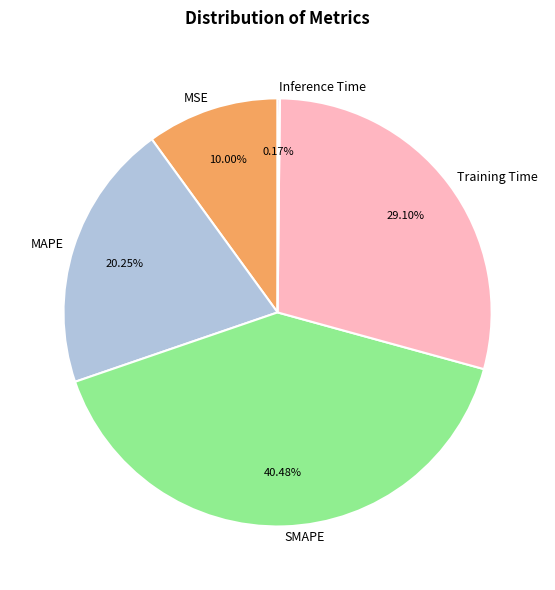

What is the largest slice in the pie chart?

SMAPE